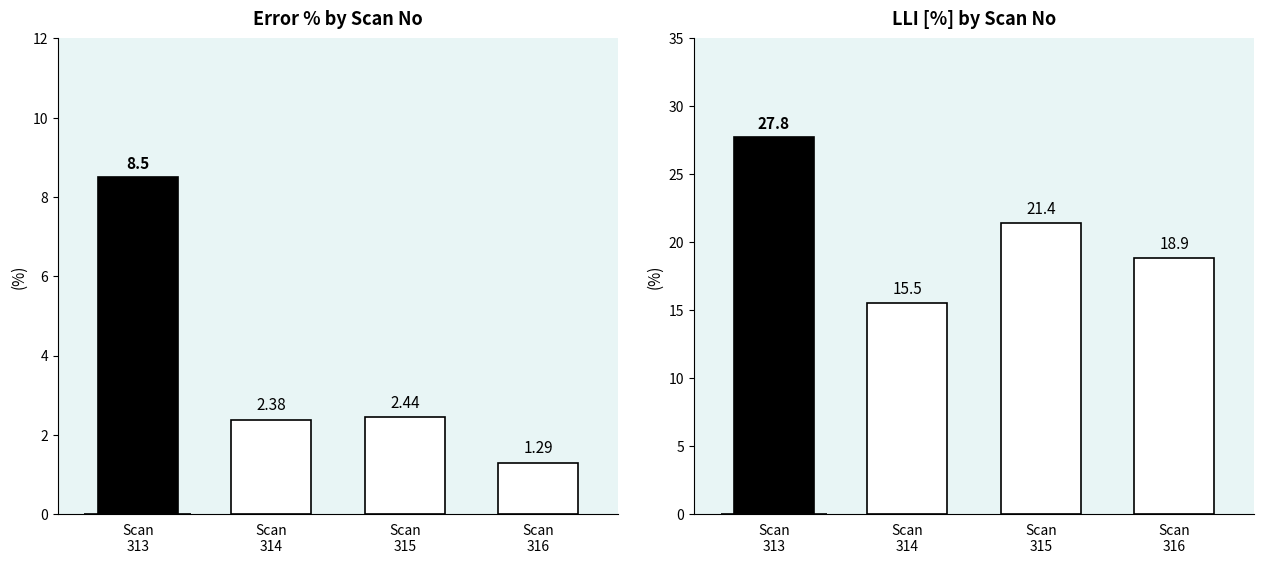

How many groups of bars are there?

4